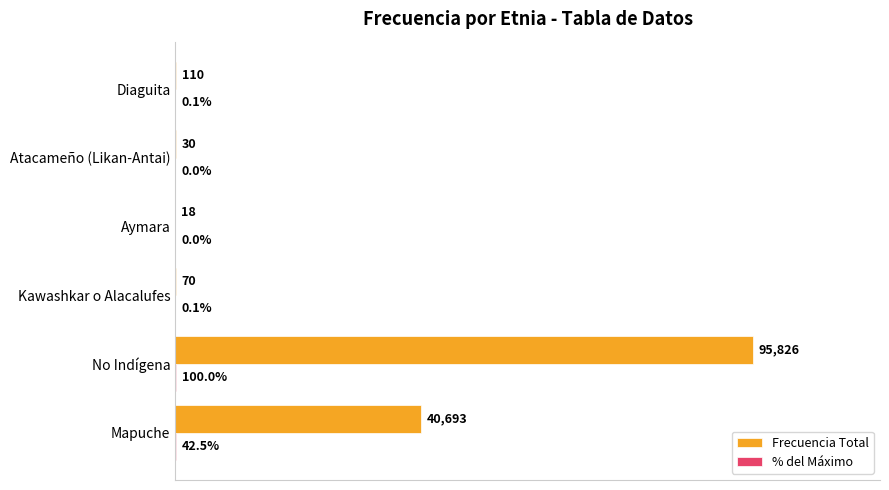

At which category is the sum across all series the highest?

No Indígena